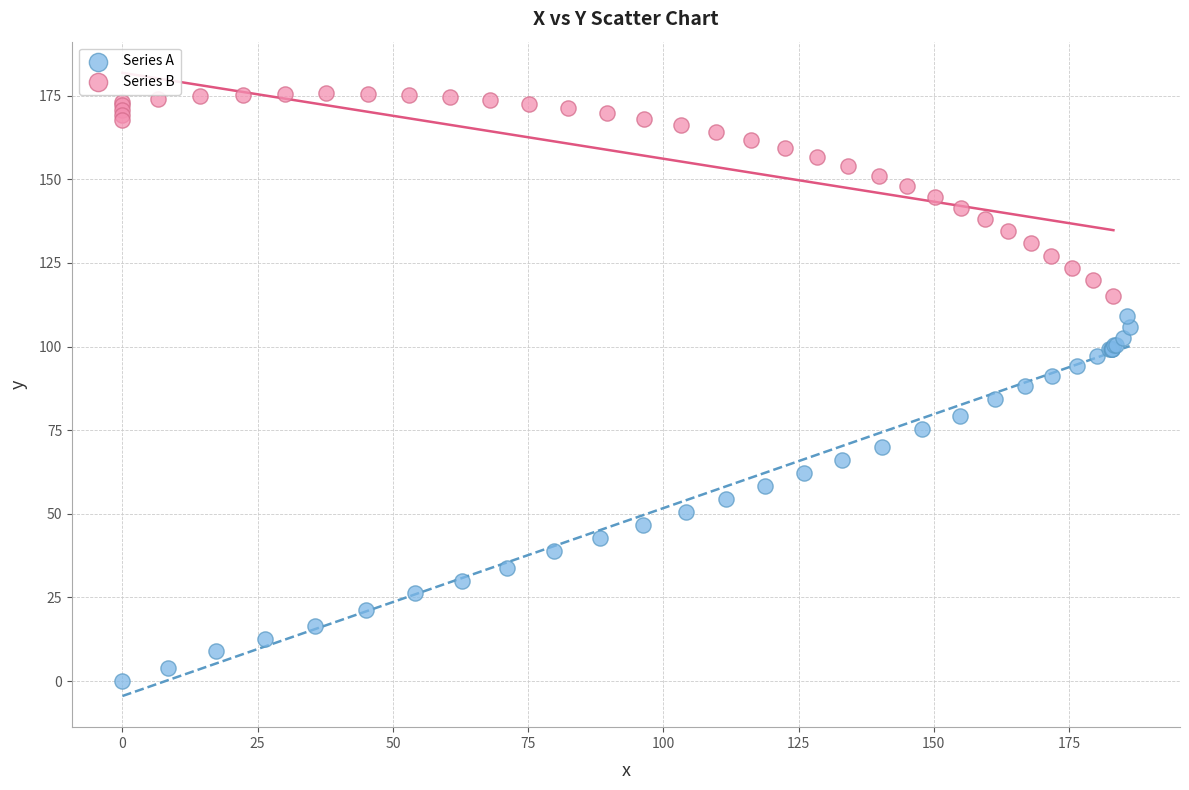

Which series has the largest Y range (max minus min)?

Series A